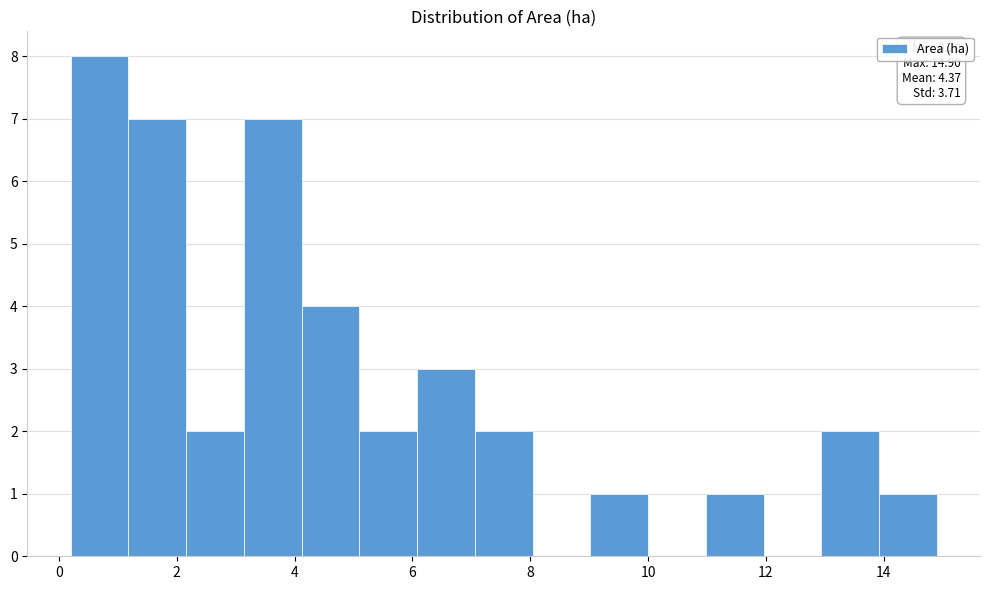

Over which range of the x-axis is the bar tallest?

0.20 to 1.18